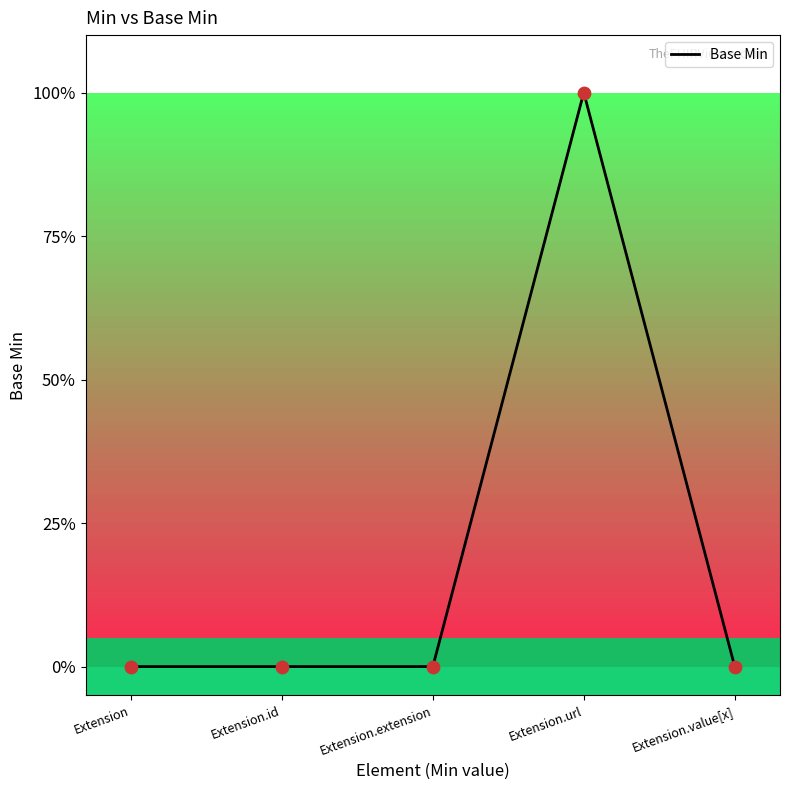

Between Extension.url and Extension.id, which is larger?

Extension.url